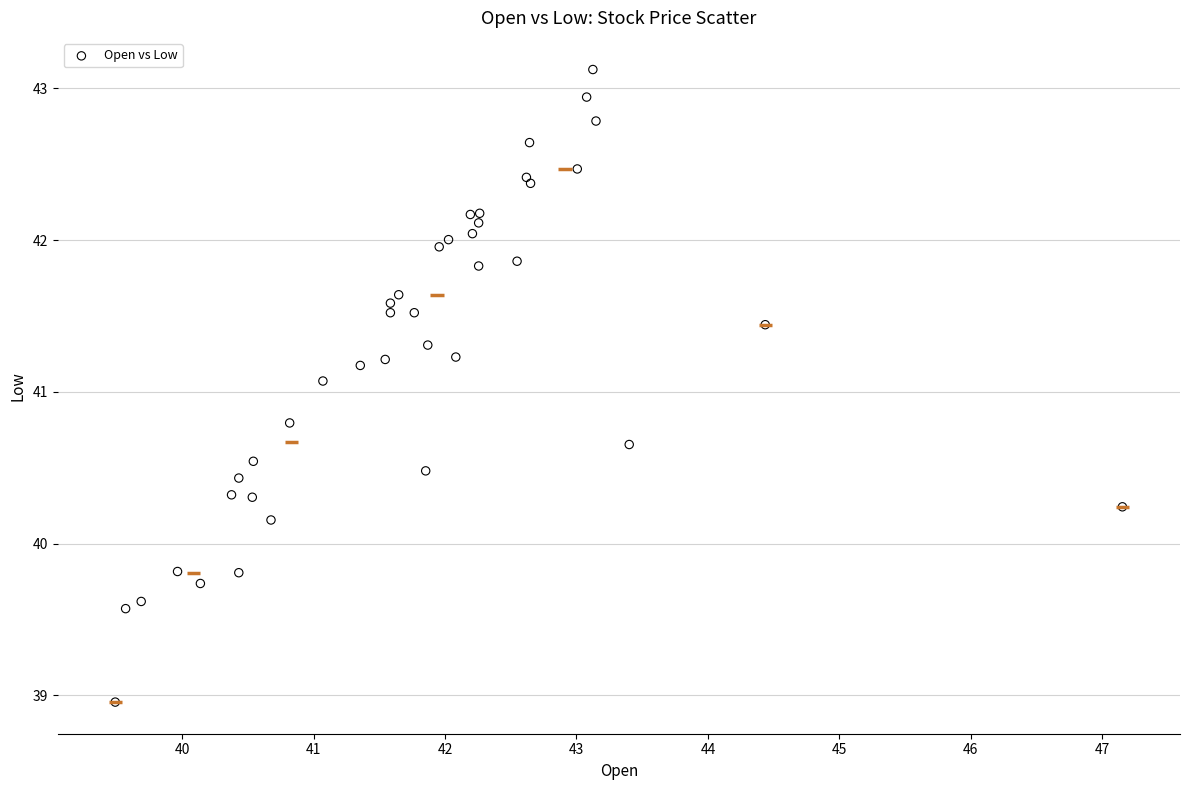

What Y value in the scatter plot is closest to 41?

41.1